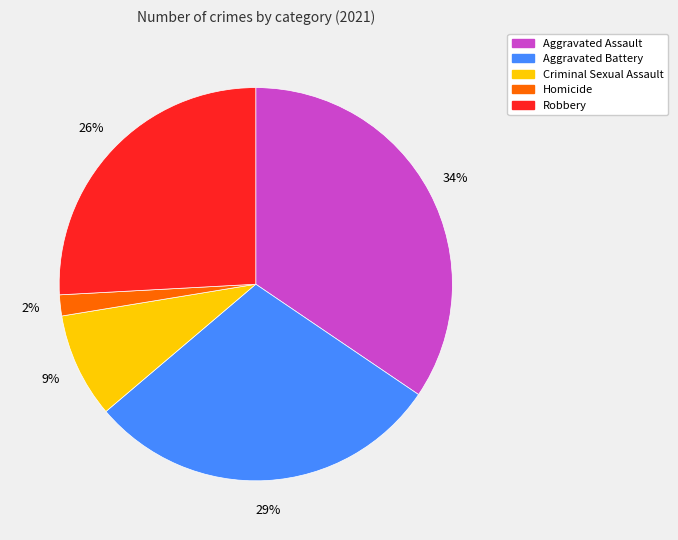

Between Criminal Sexual Assault and Robbery, which is larger?

Robbery